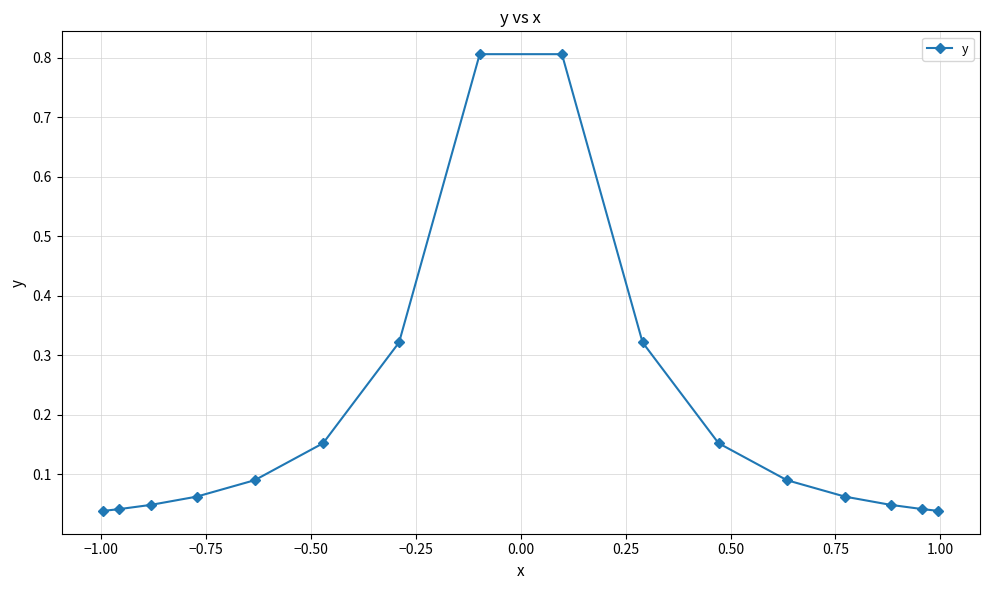

Is this an area chart (filled region under the line)?

No